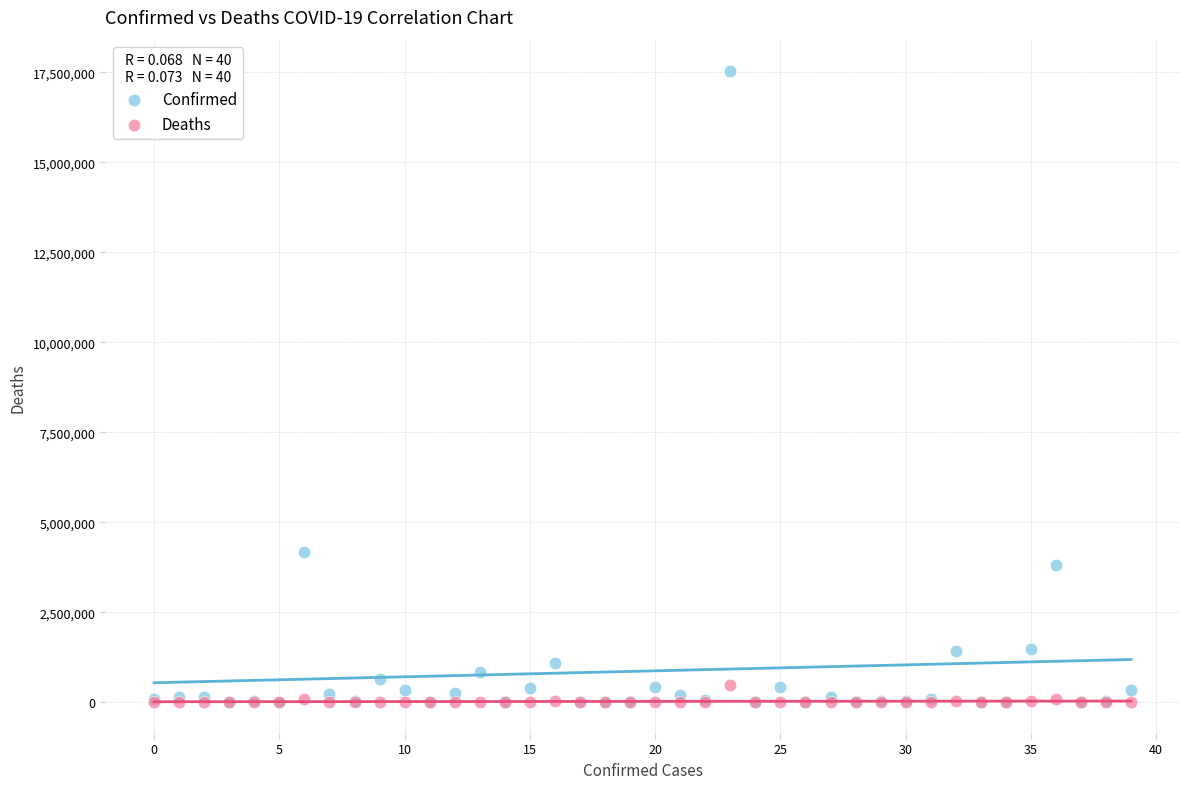

Across all series, what Y value is closest to 8766611?

4172742